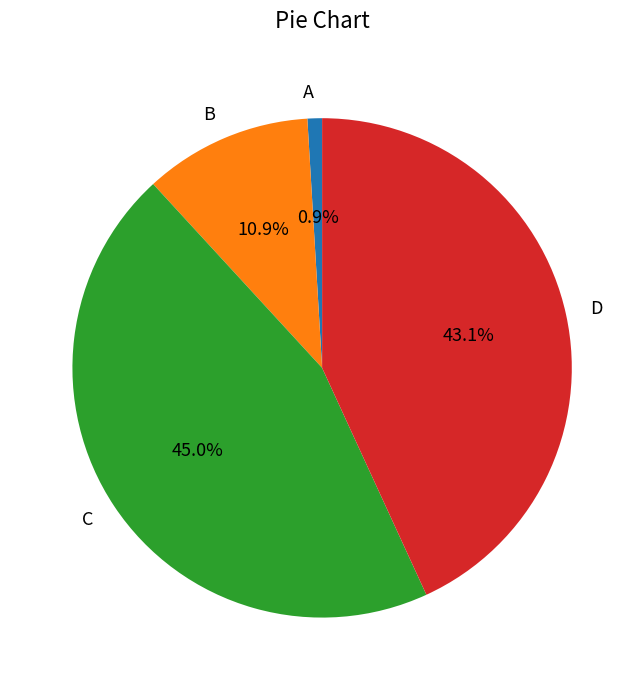

How much of the chart is everything except A?

99.1%